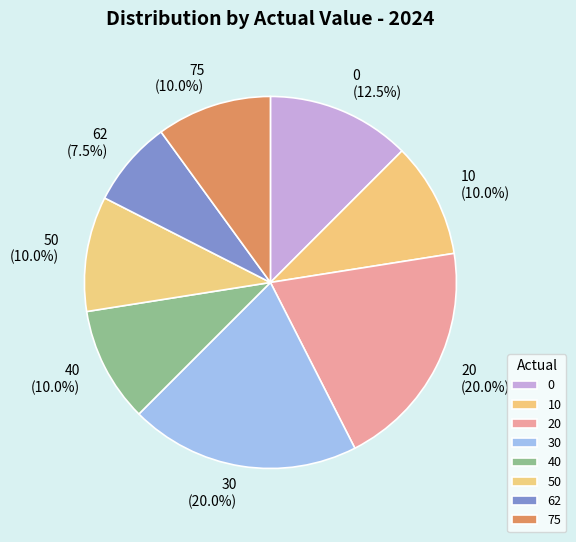

Does 50 account for over 50% of the chart?

No